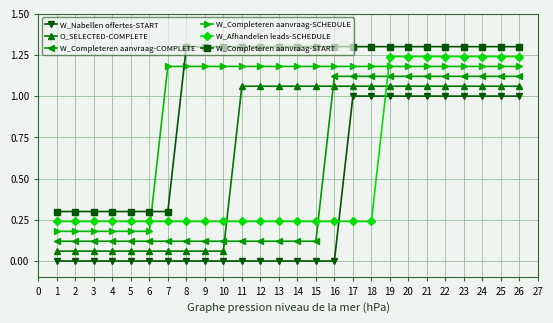

What is the maximum value shown in the chart?

1.3